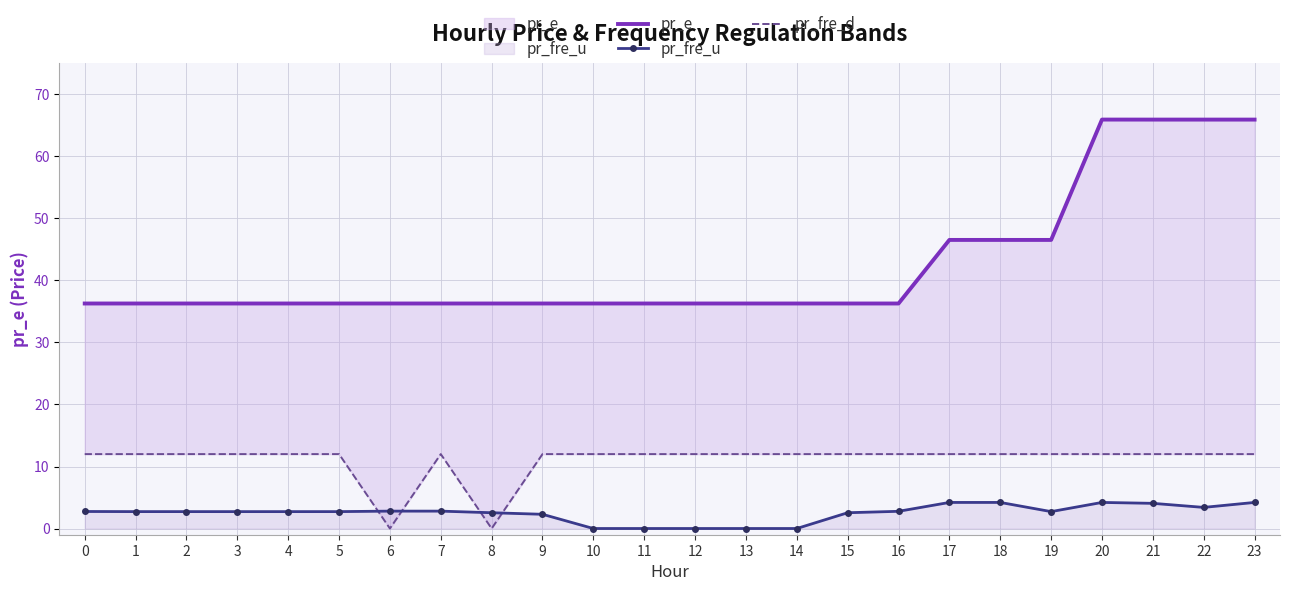

List the labels in order of pr_fre_u value, smallest first.

10, 11, 12, 13, 14, 9, 8, 15, 3, 4, 2, 5, 19, 1, 0, 16, 7, 6, 22, 21, 17, 18, 20, 23